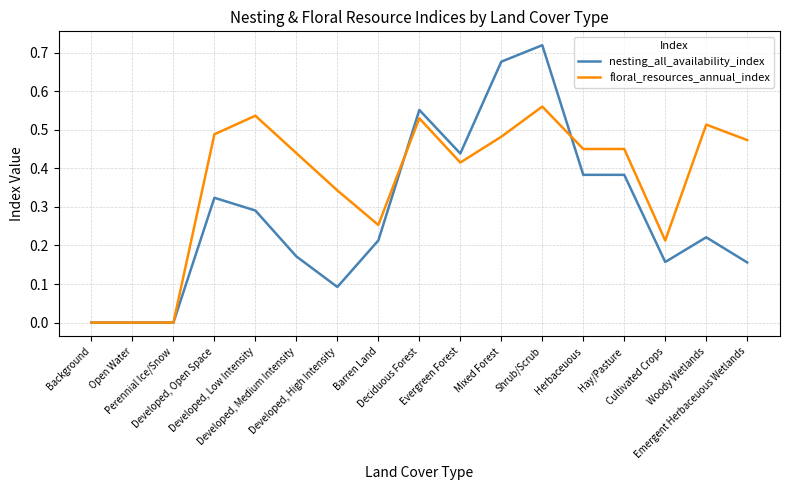

At which category is the sum across all series the highest?

Shrub/Scrub